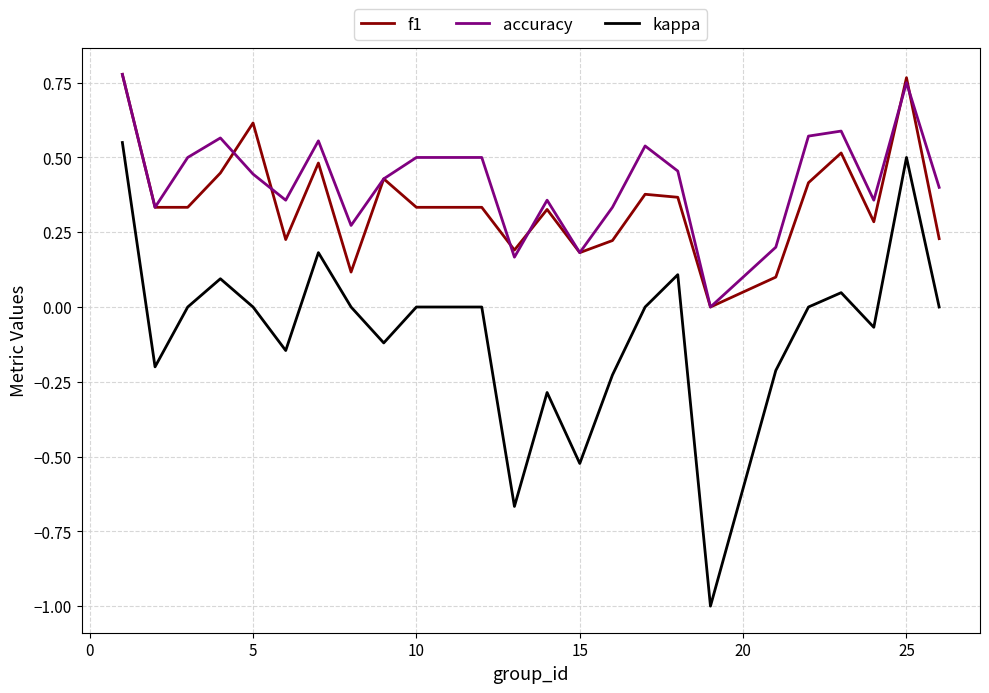

How many lines are shown in the chart?

3